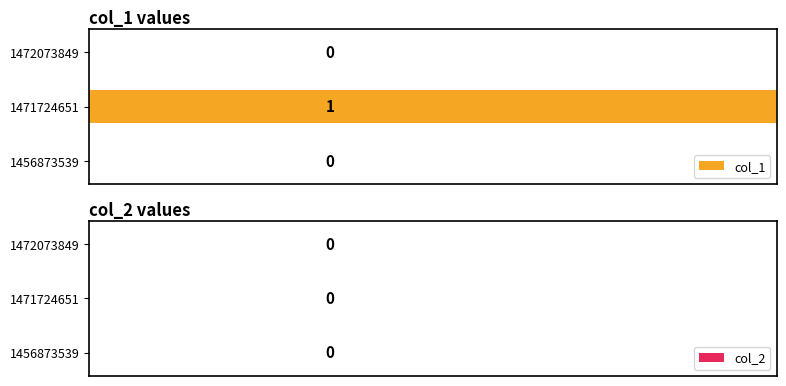

The value at 1471724651 is 1. True or false?

True